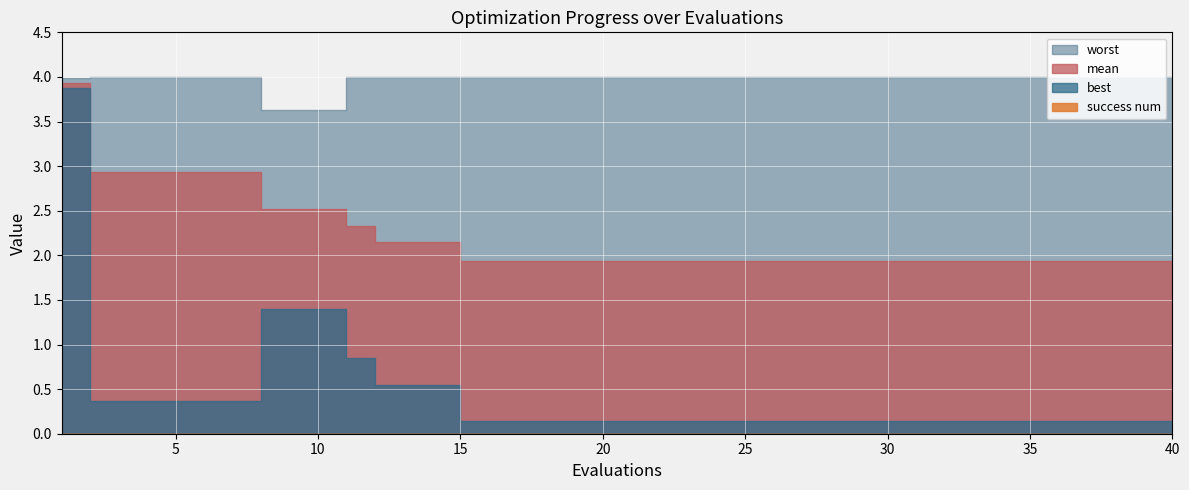

Which category has the lowest value across all series?

1